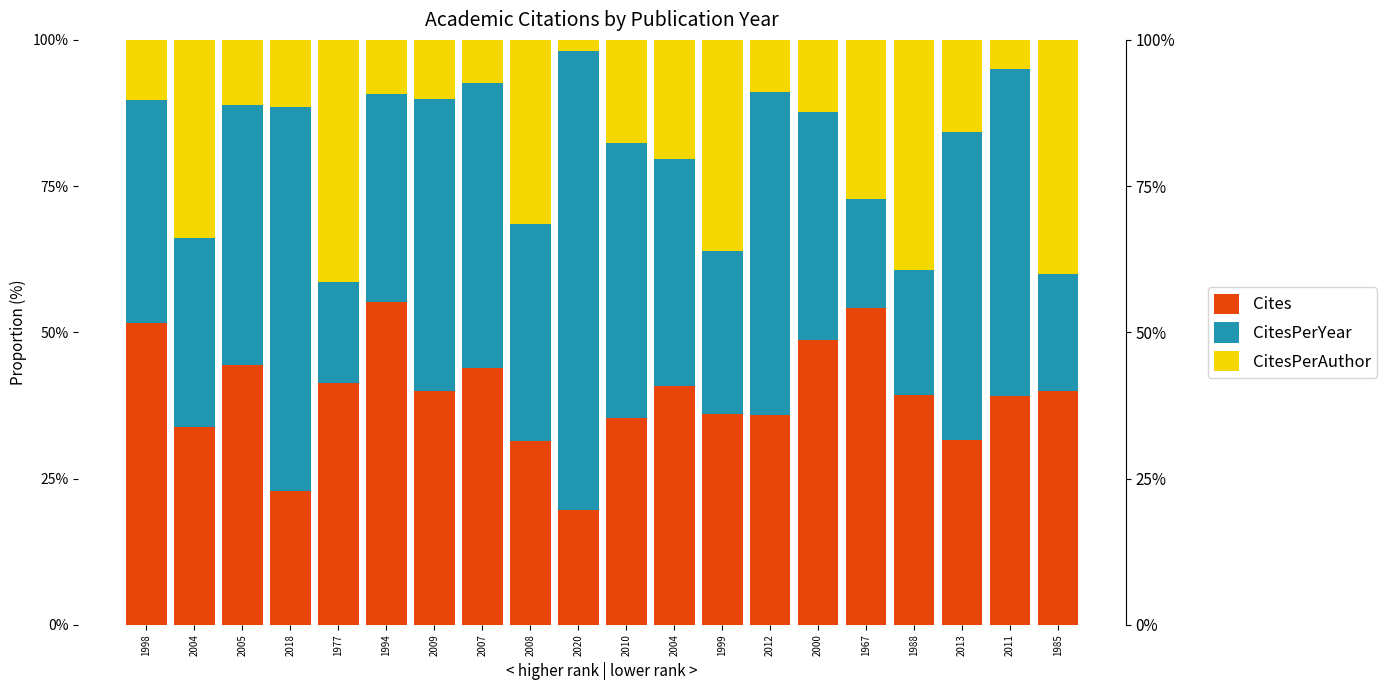

What value does the CitesPerYear series have at 1994?

35.6